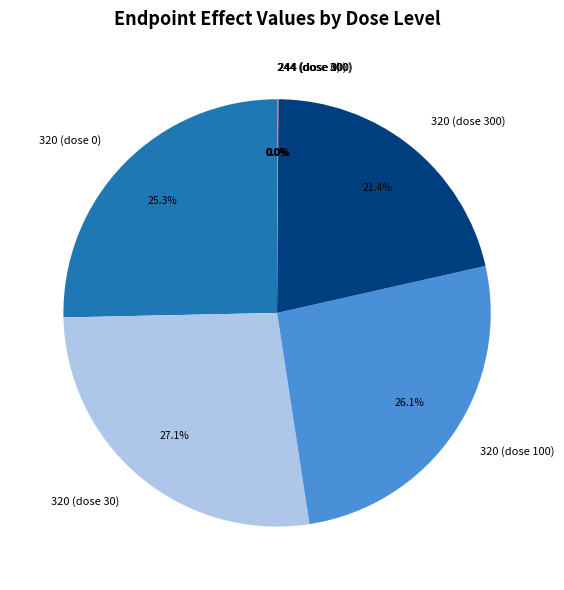

The 320 (dose 30) slice represents 27% of the pie. True or false?

True